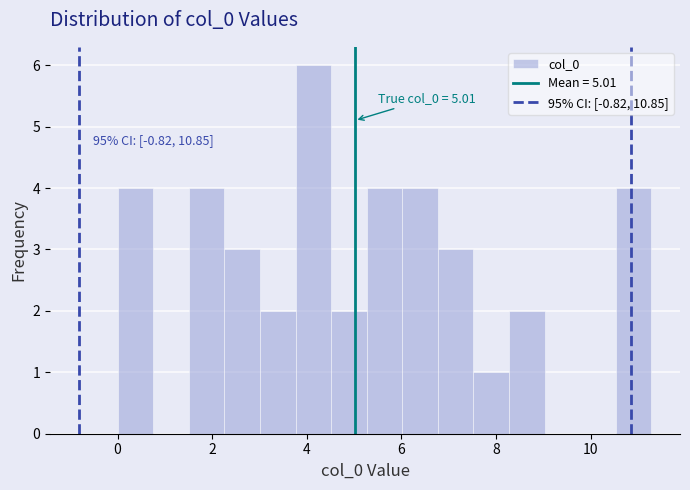

Read against the x-axis, roughly where is the centre of the tallest bar?

4.2